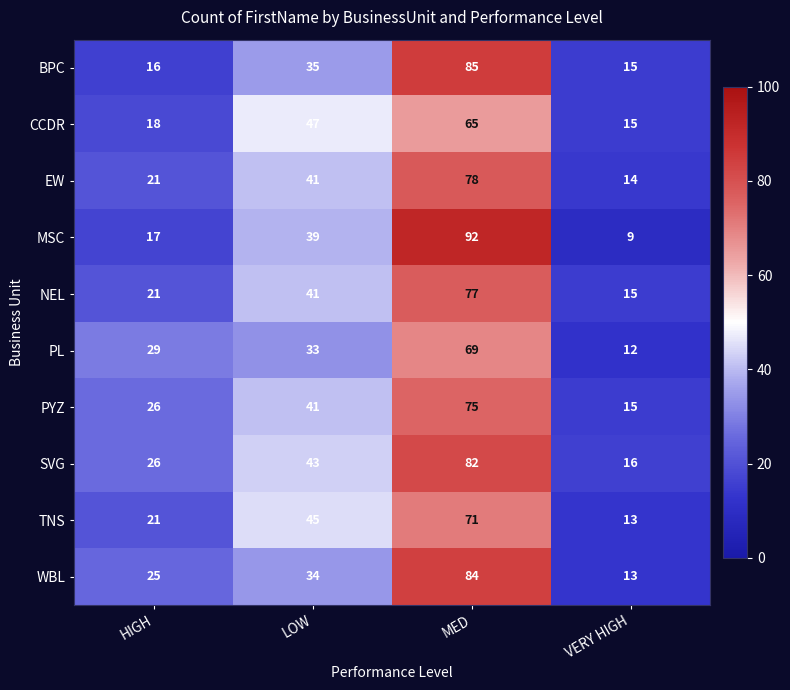

Is it true that PL equals 20 at VERY HIGH?

False